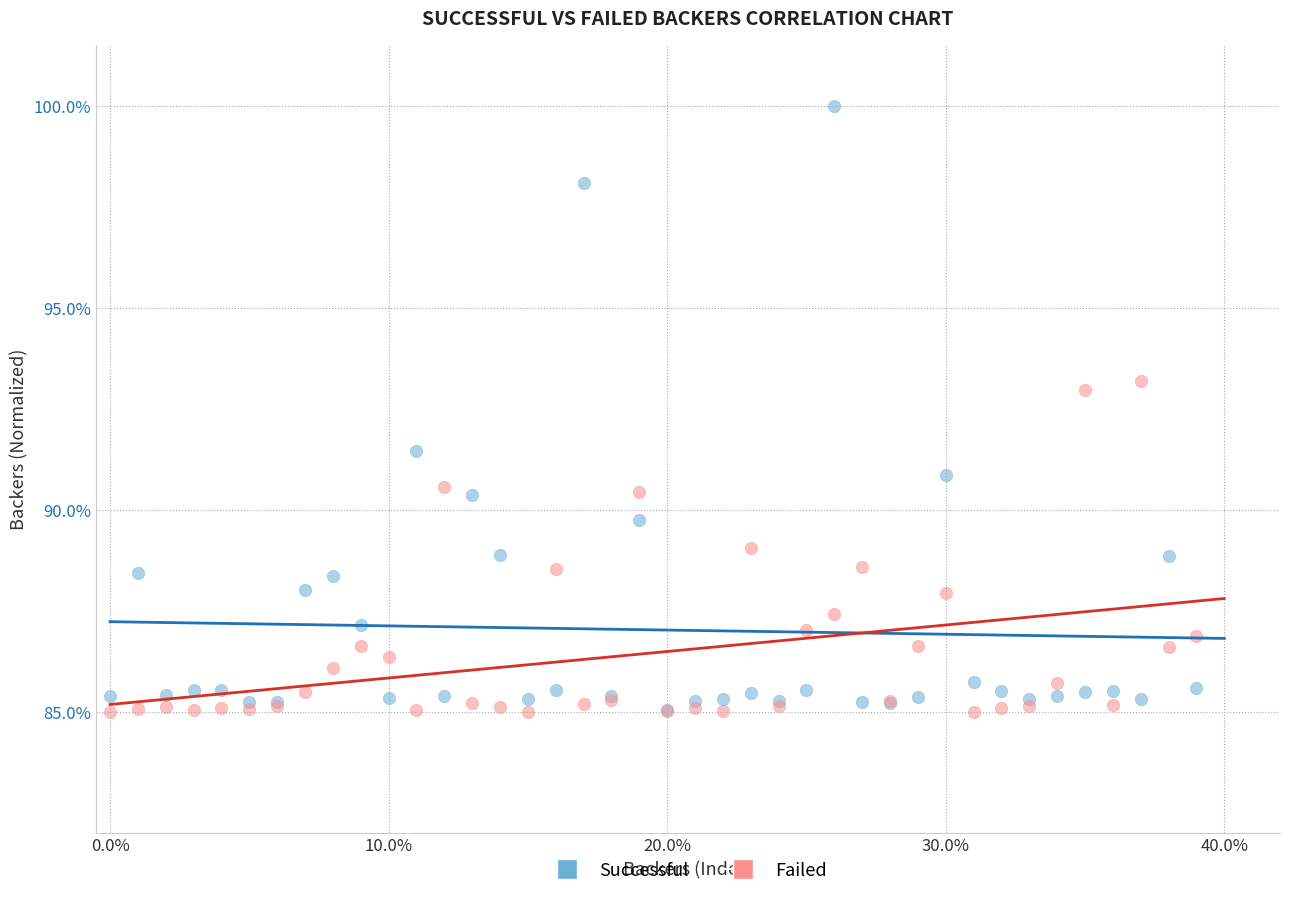

In the Successful series, what Y value is closest to 92?

91.5